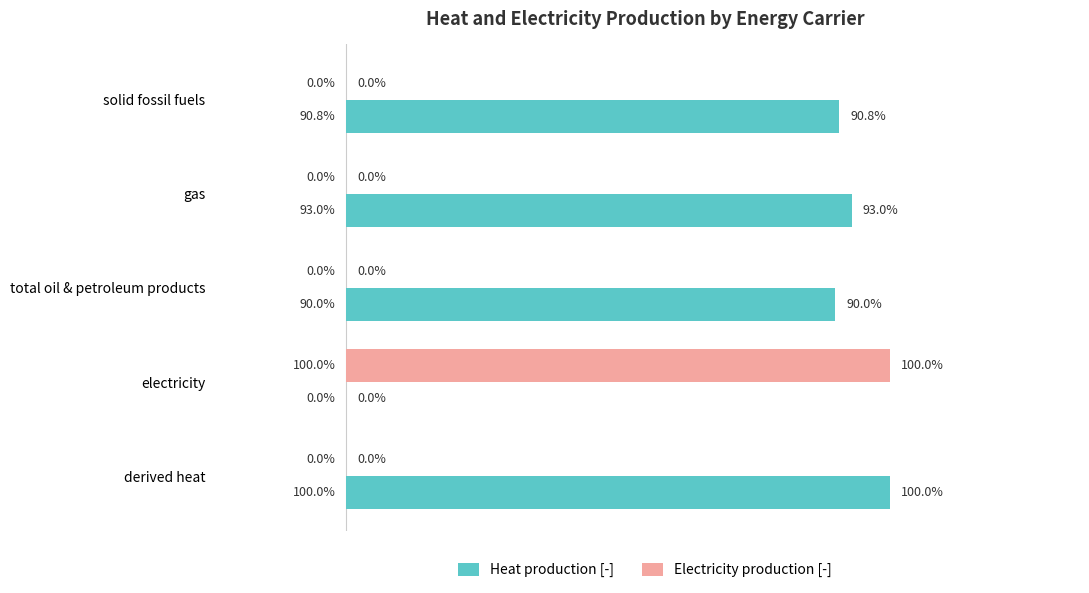

Which series has the largest total across all categories?

Heat production [-]